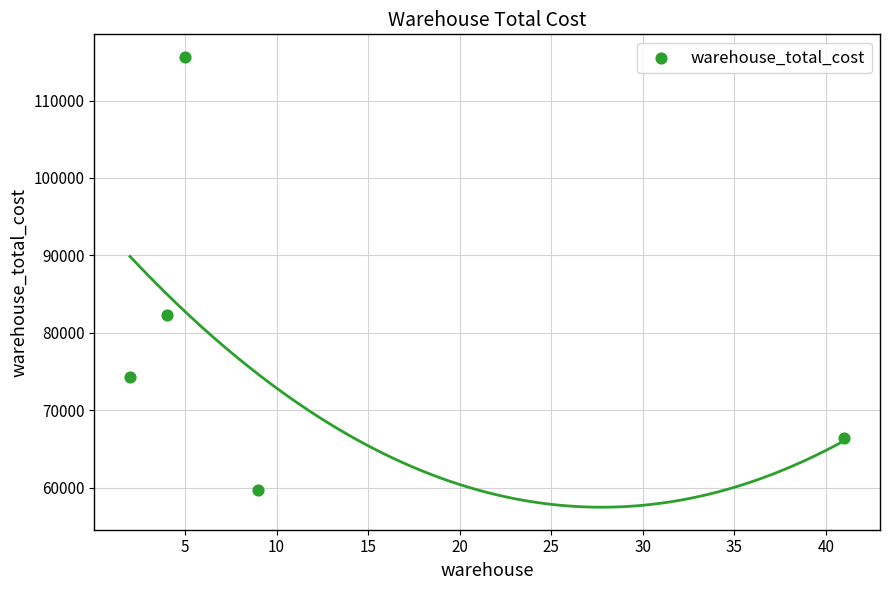

What is the range of X values (max minus min)?

39.0